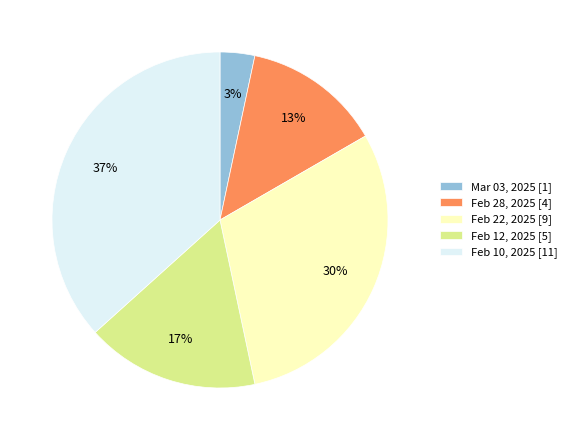

To the nearest percent, what portion does Feb 12, 2025 represent?

17%